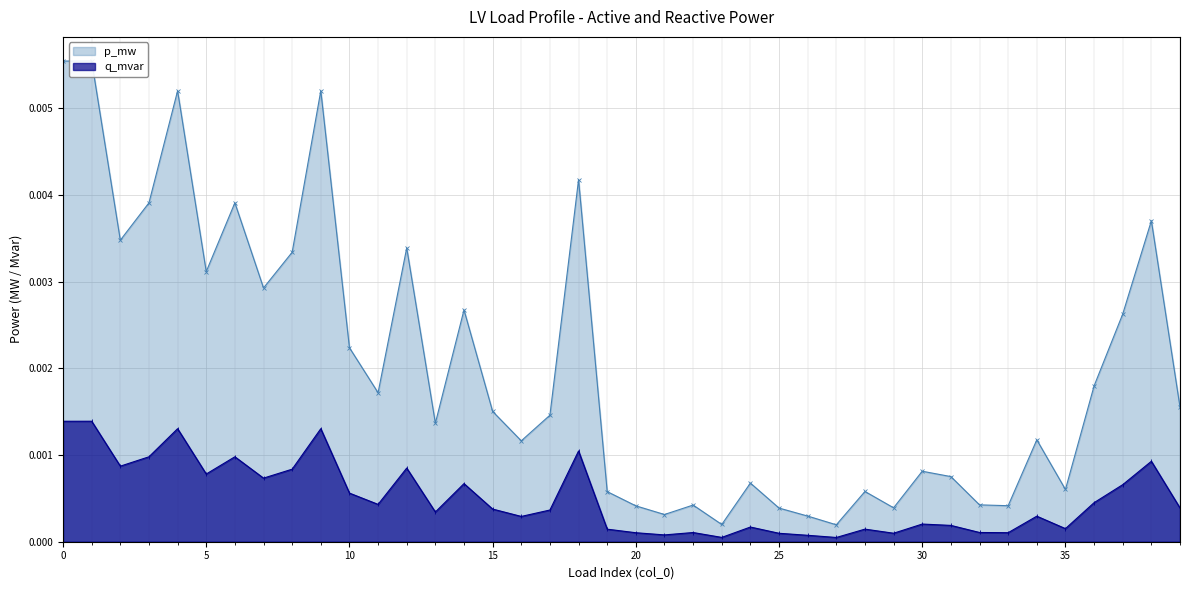

True or false: q_mvar has a value of 0.0 at 22.

False